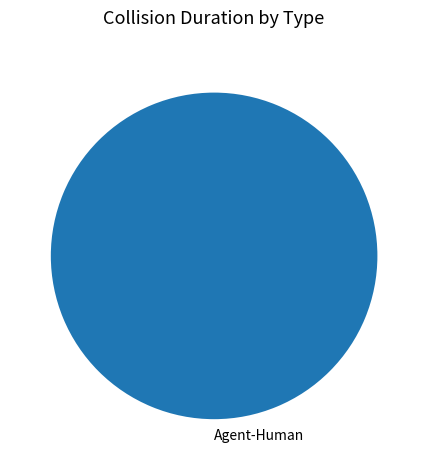

How many segments does this pie chart have?

1